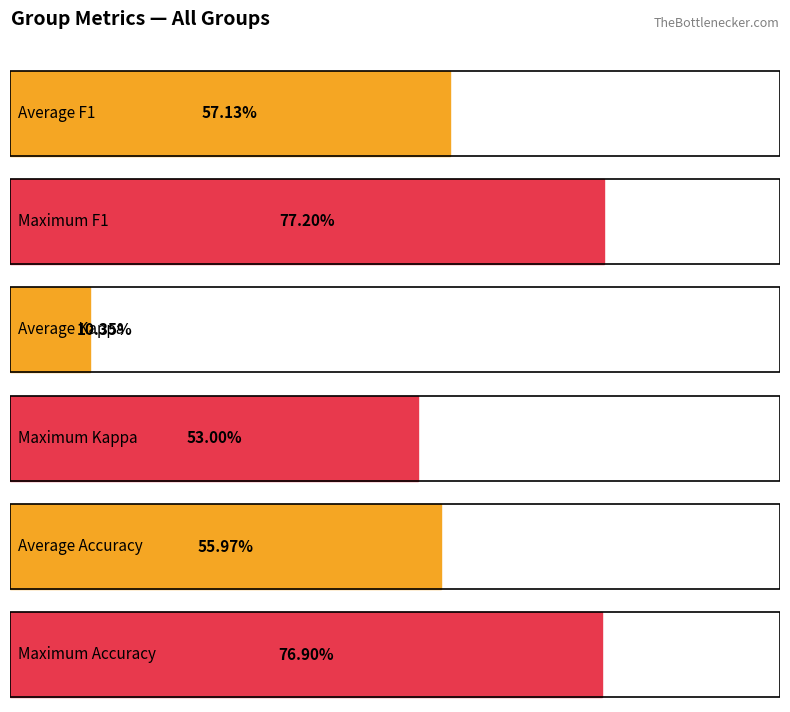

Is the value of kappa at 21 greater than the value of accuracy at 11?

Yes